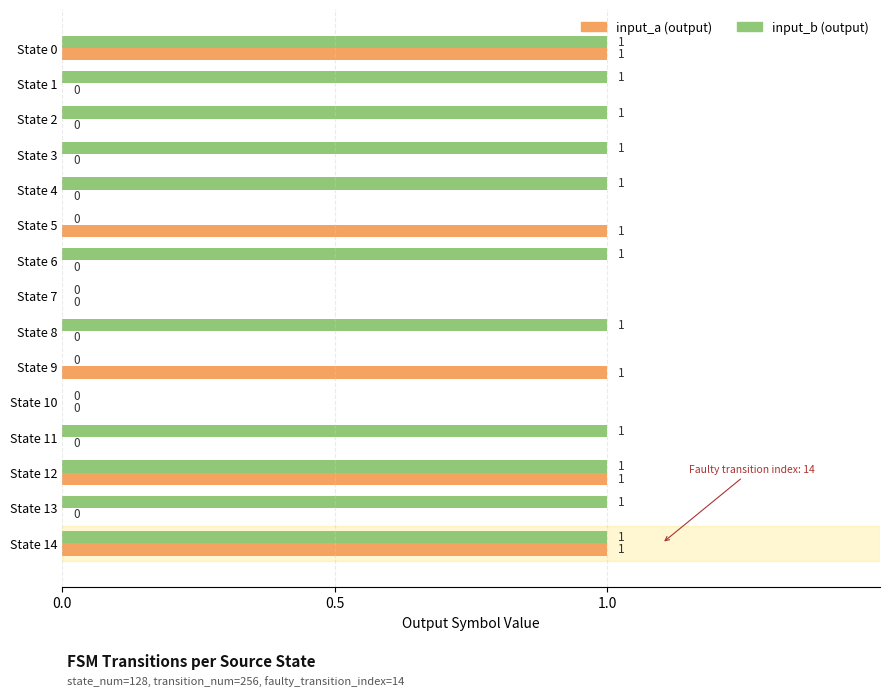

How many input_b (output) values are between 0 and 1?

15